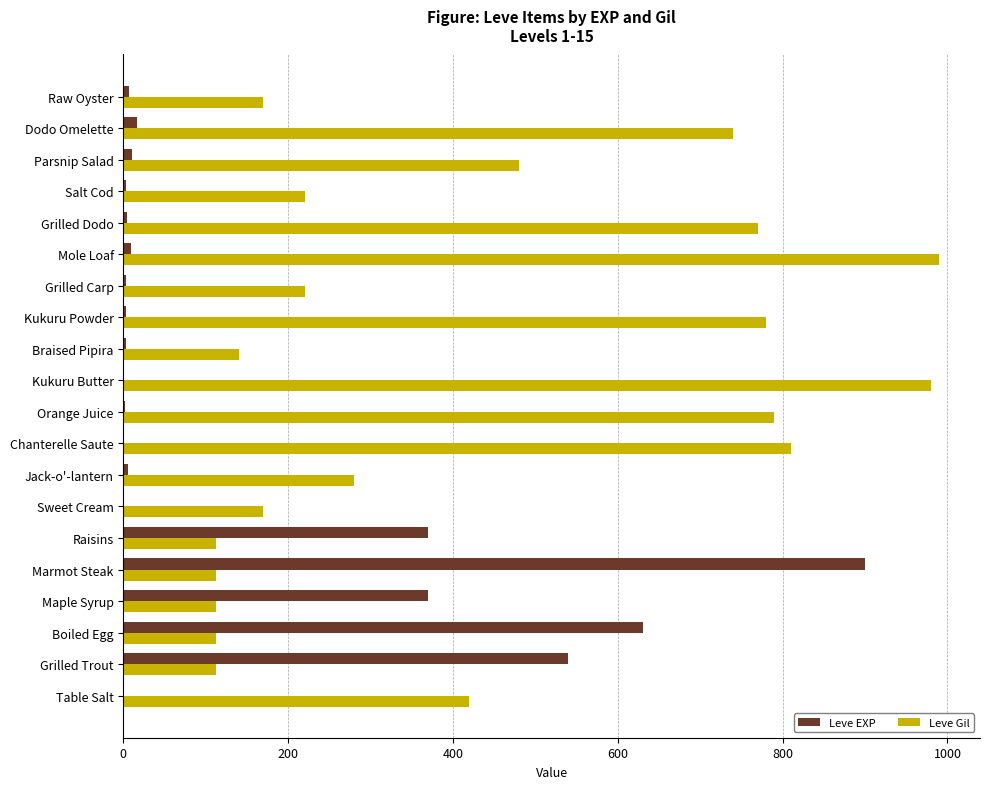

Is the value of Leve Gil at Grilled Carp greater than the value of Leve EXP at Table Salt?

Yes